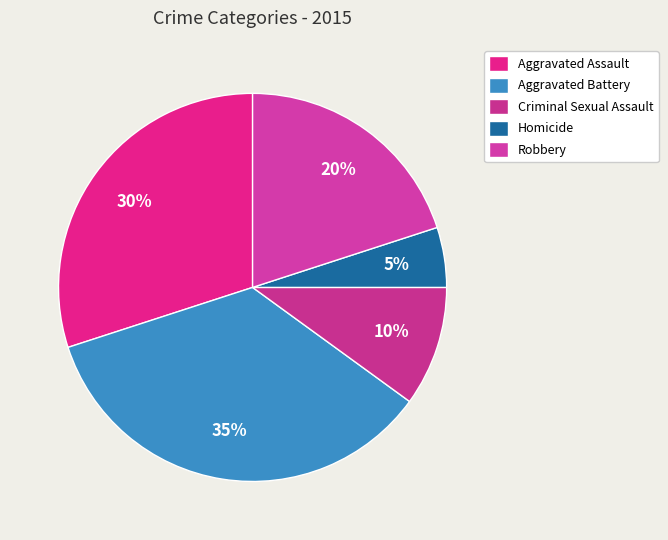

Approximately how many times larger is the value at Aggravated Assault compared to Criminal Sexual Assault?

3.0